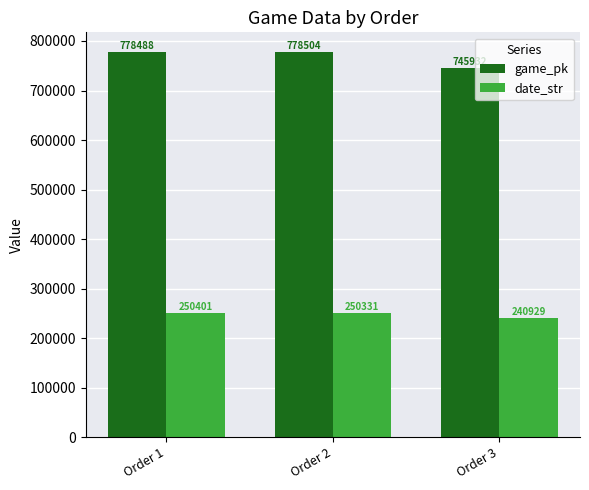

What is the highest value of the date_str series?

250401